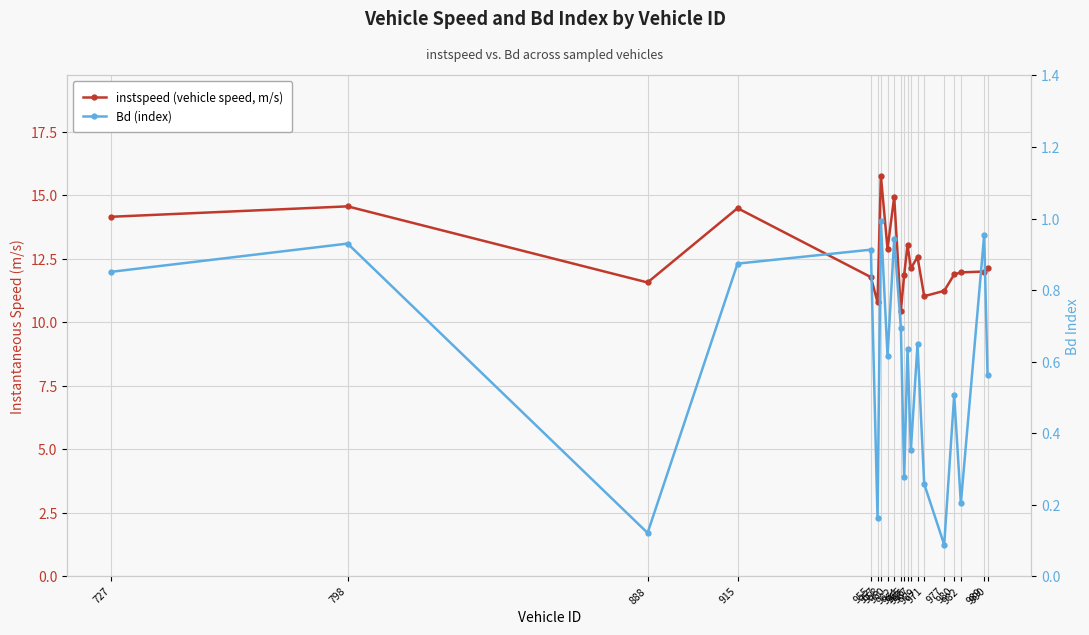

Is it true that Bd (index) equals 0.6 at 969?

True